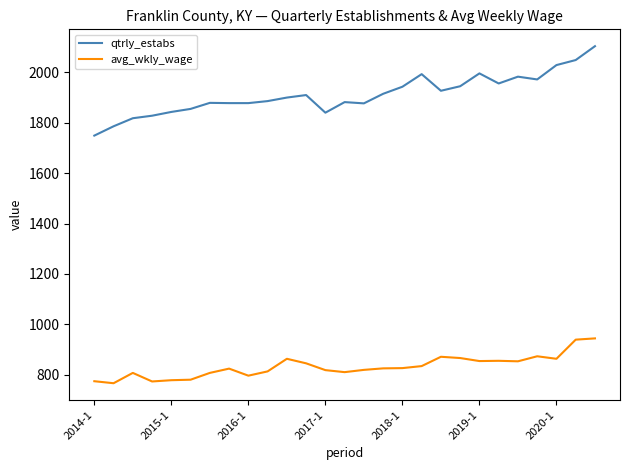

What is the maximum value for qtrly_estabs?

2104